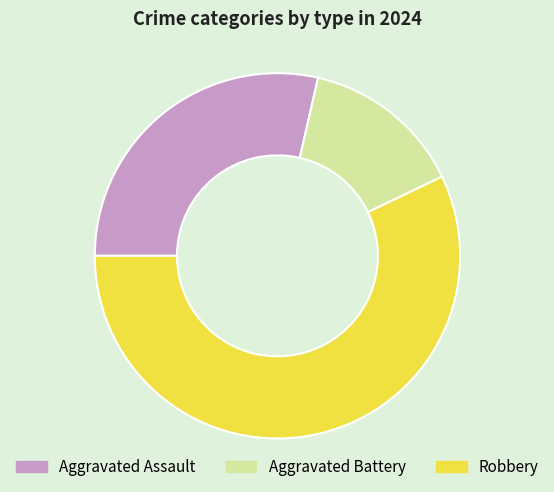

Is the sum of Robbery and Aggravated Assault greater than half?

Yes